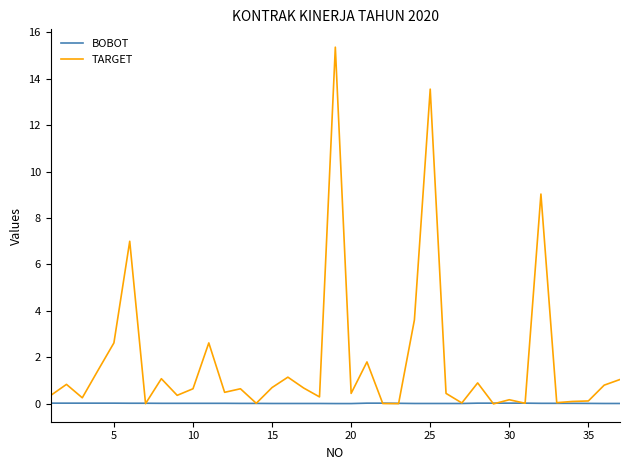

List the series in order of their overall mean, lowest first.

BOBOT, TARGET